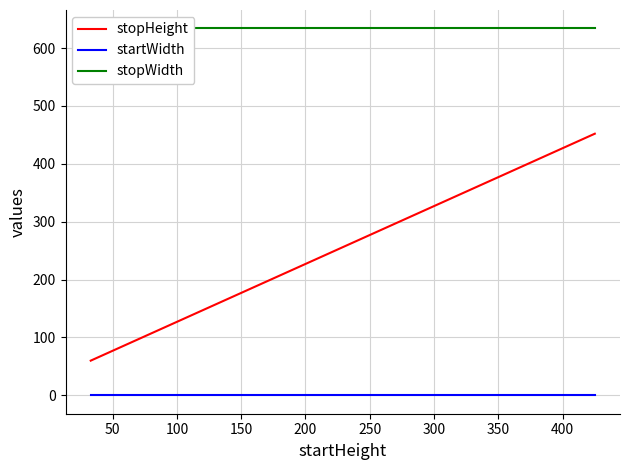

True or false: stopHeight and startWidth cross at least once.

False